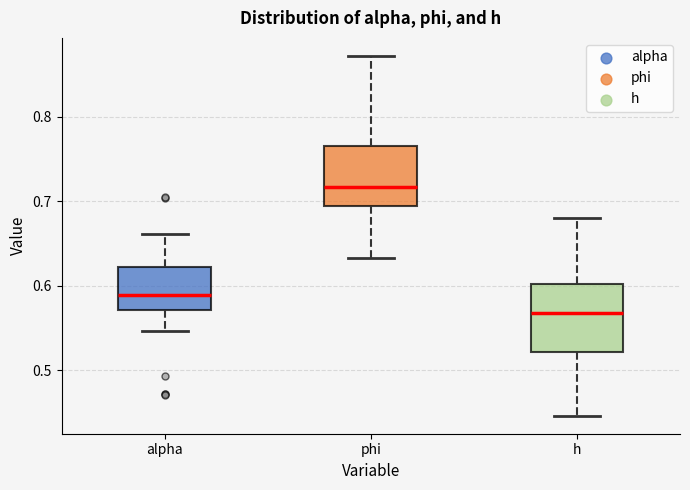

Reading left to right, transcribe this box plot: for each box, give where its median line is, the range the box spans, and where its two whiskers end, as read against the y-axis. The values are not printed on the chart, so give them approximately, as read against the axis.

alpha: median 0.59, box 0.57 to 0.62, whiskers 0.55 to 0.66
phi: median 0.72, box 0.69 to 0.77, whiskers 0.63 to 0.87
h: median 0.57, box 0.52 to 0.60, whiskers 0.45 to 0.68